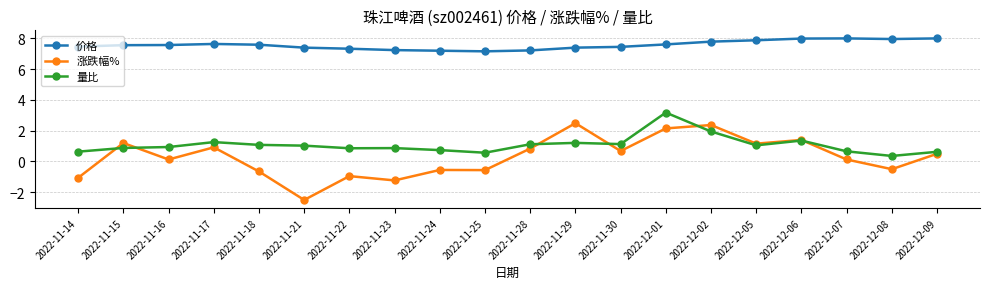

Is the value of 量比 at 2022-11-24 greater than the value of 价格 at 2022-11-15?

No